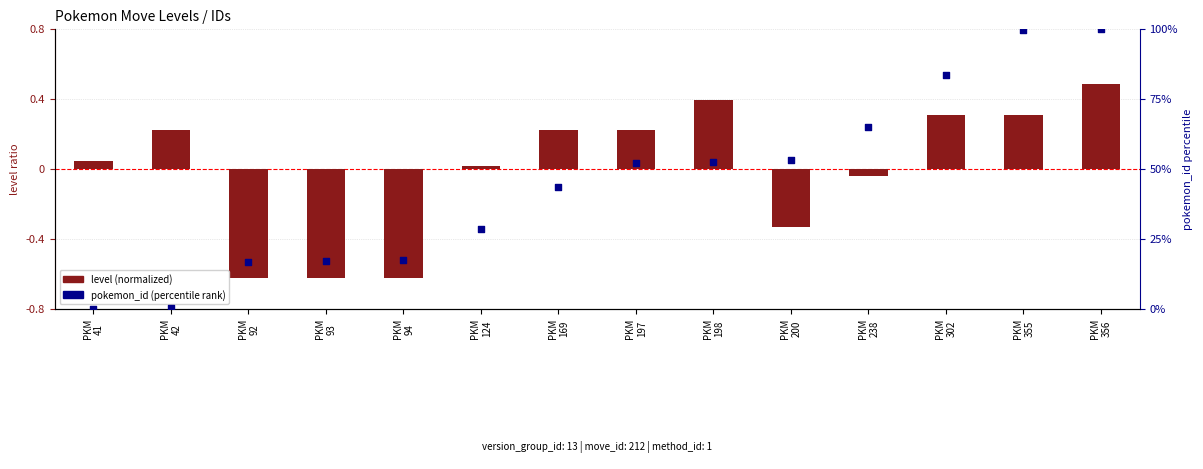

At which category is the sum across all series the highest?

PKM
356